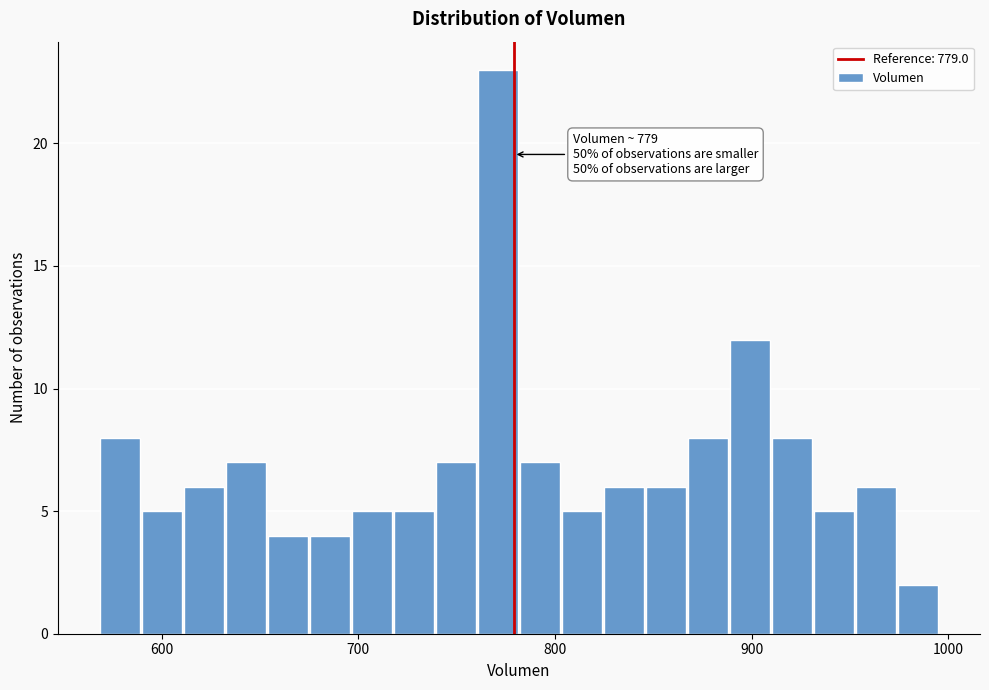

Read against the x-axis, roughly where is the centre of the tallest bar?

770